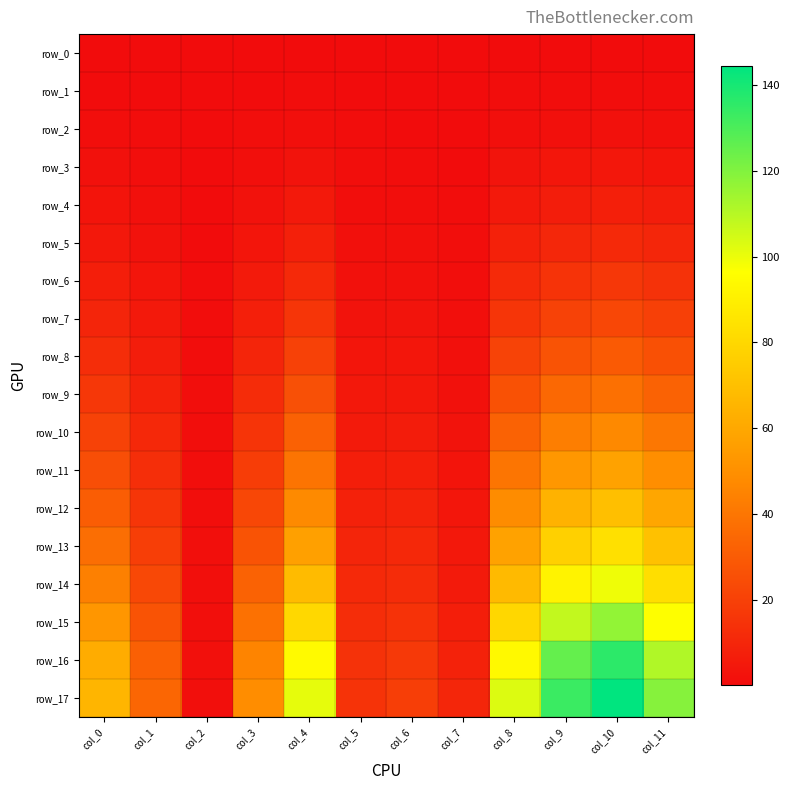

At col_10, list the series in order from largest to smallest.

row_17, row_16, row_15, row_14, row_13, row_12, row_11, row_10, row_9, row_8, row_7, row_6, row_5, row_4, row_3, row_2, row_1, row_0